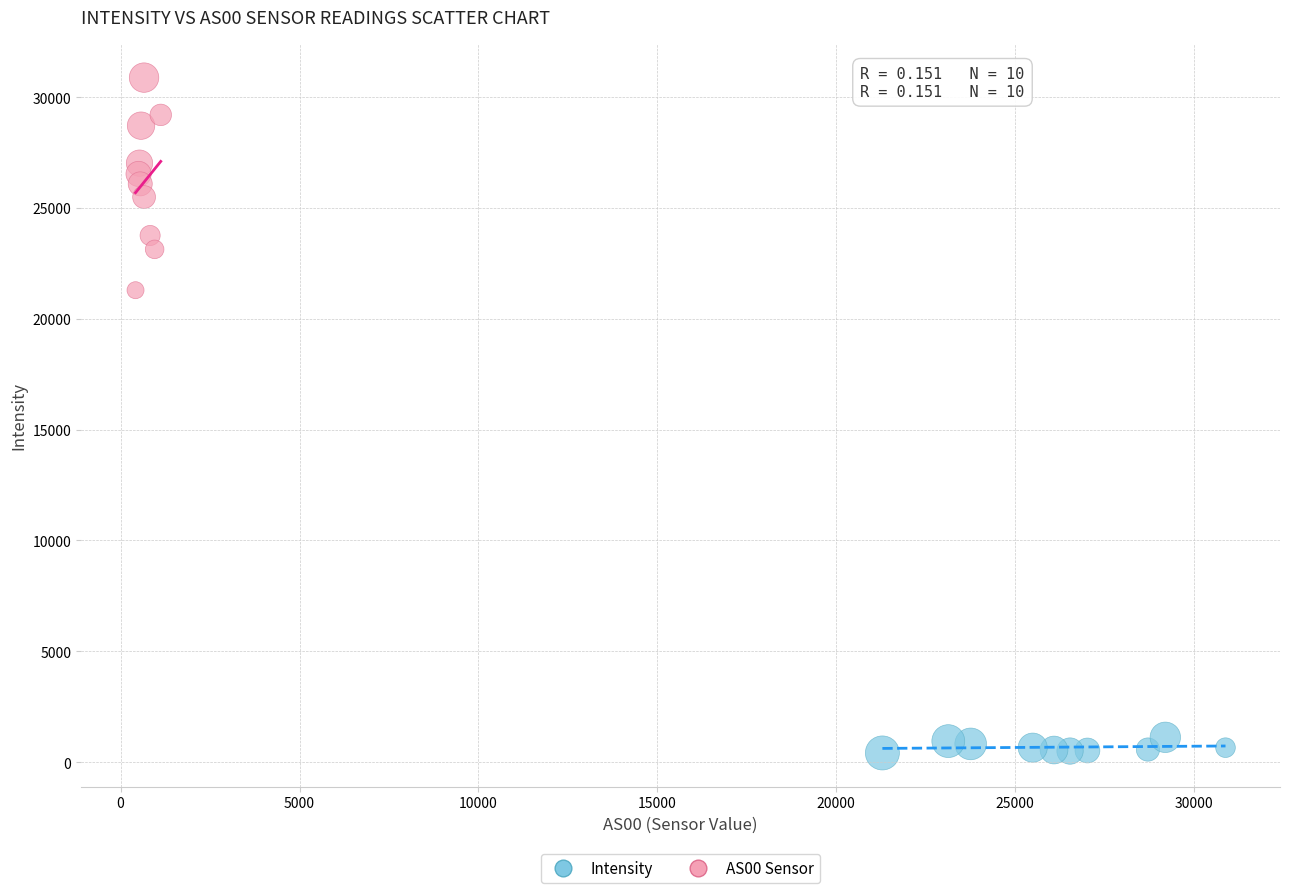

Which series has the largest Y range (max minus min)?

AS00 Sensor